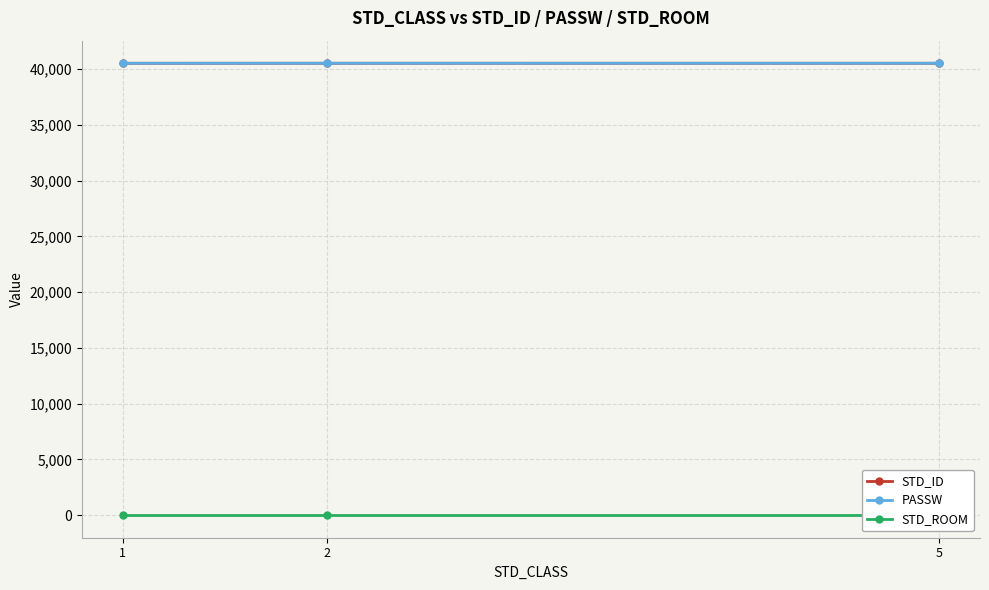

Reading left to right, what are all the values shown in this chart?

STD_ID: 40527	40528	40529
PASSW: 40527	40528	40529
STD_ROOM: 1	1	1